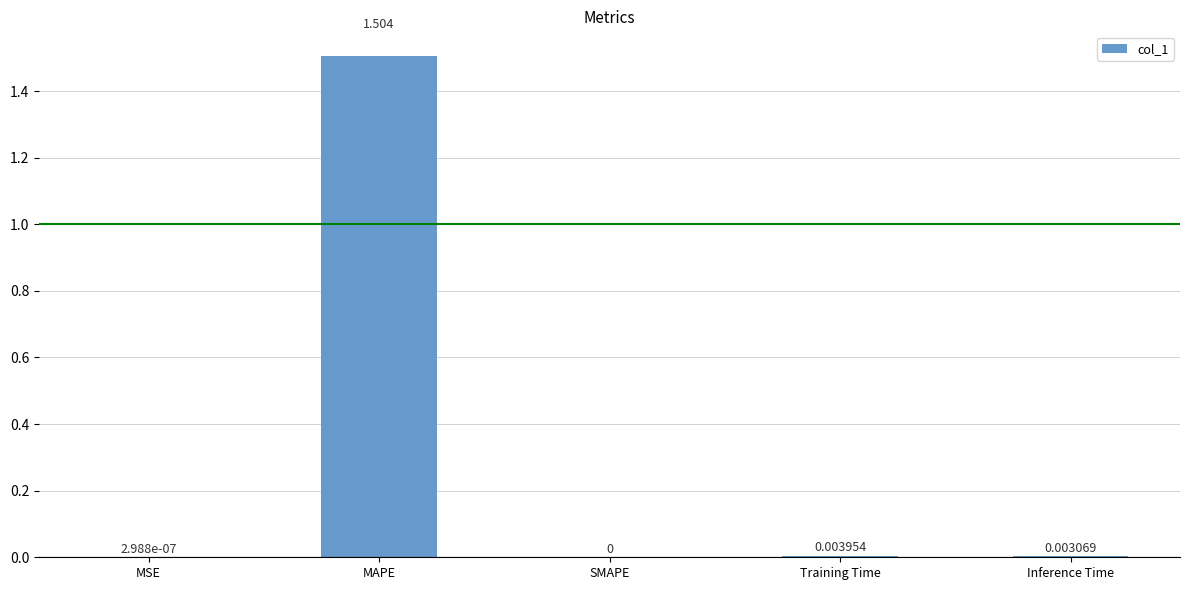

Which has a higher value, MAPE or Training Time?

MAPE